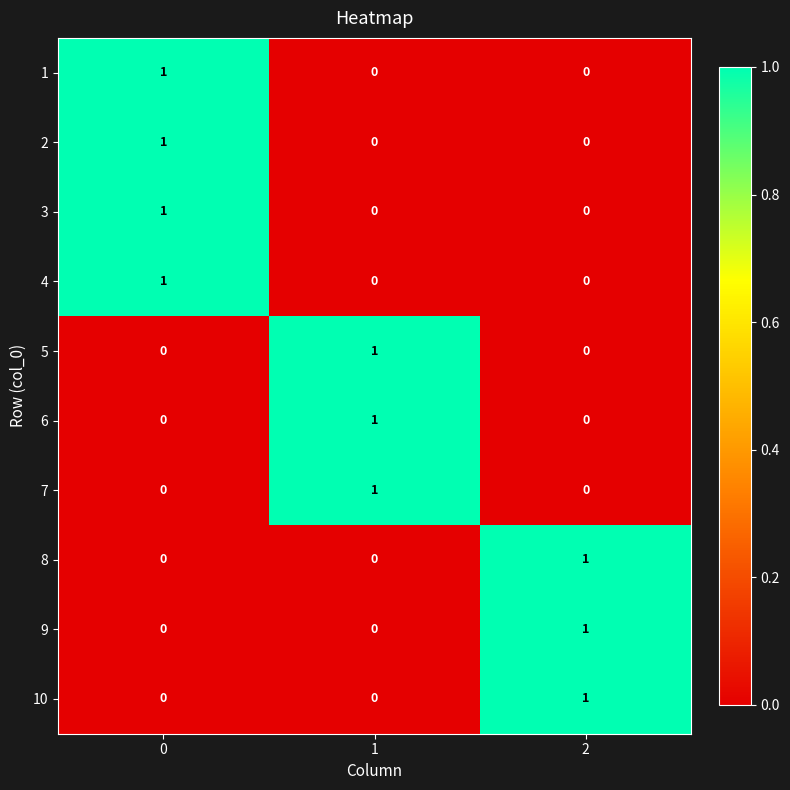

True or false: 7 has a value of 1 at 1.

True